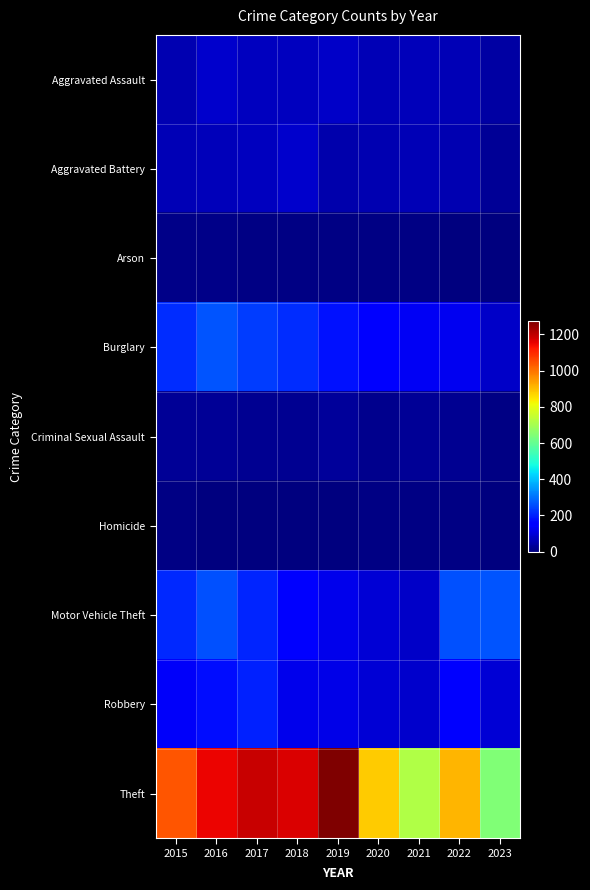

Which series has the largest total across all categories?

Theft